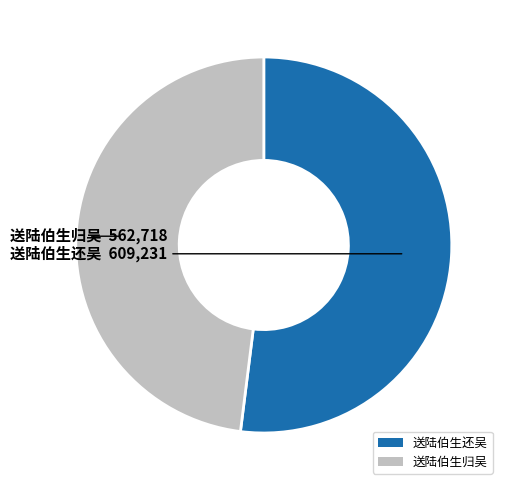

Count the number of slices in the pie.

2